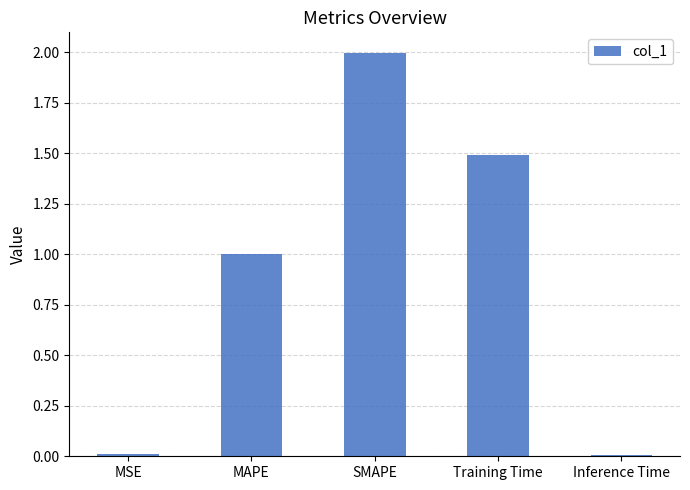

What value does the data have at MAPE?

1.0